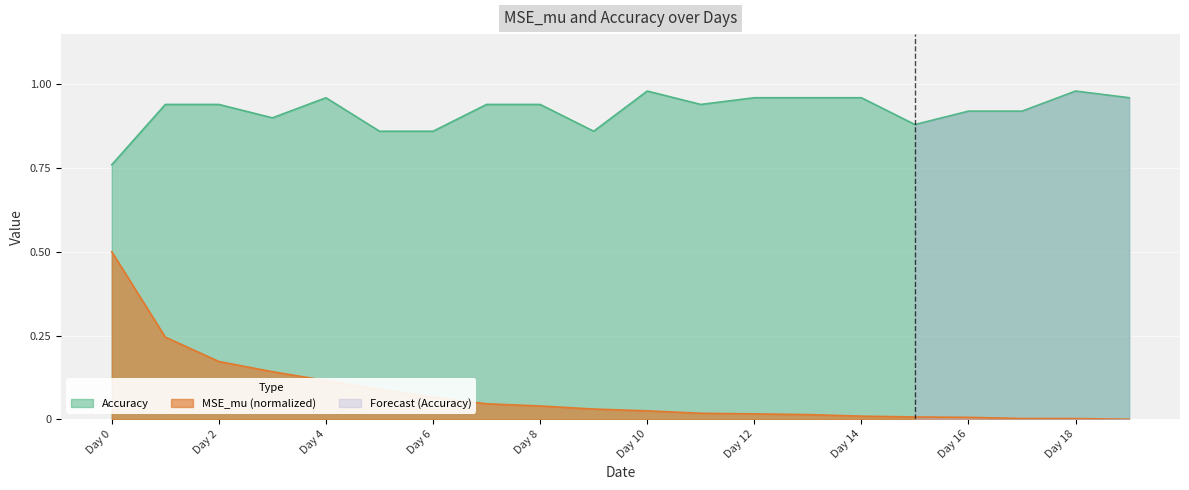

At how many categories does at least one series exceed 0?

20